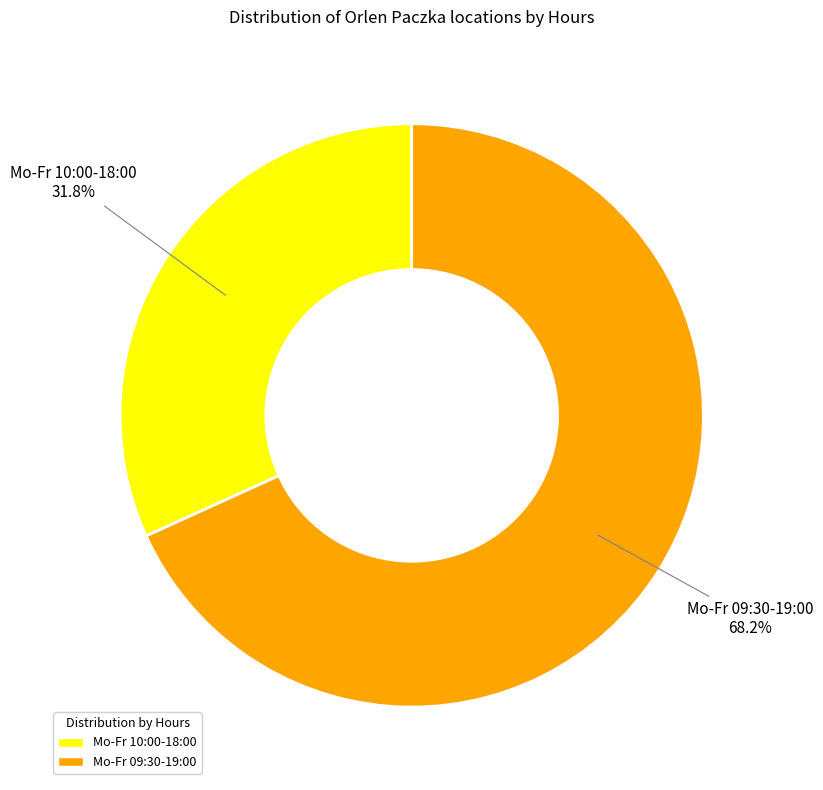

What is the smallest slice in the pie chart?

Mo-Fr 10:00-18:00